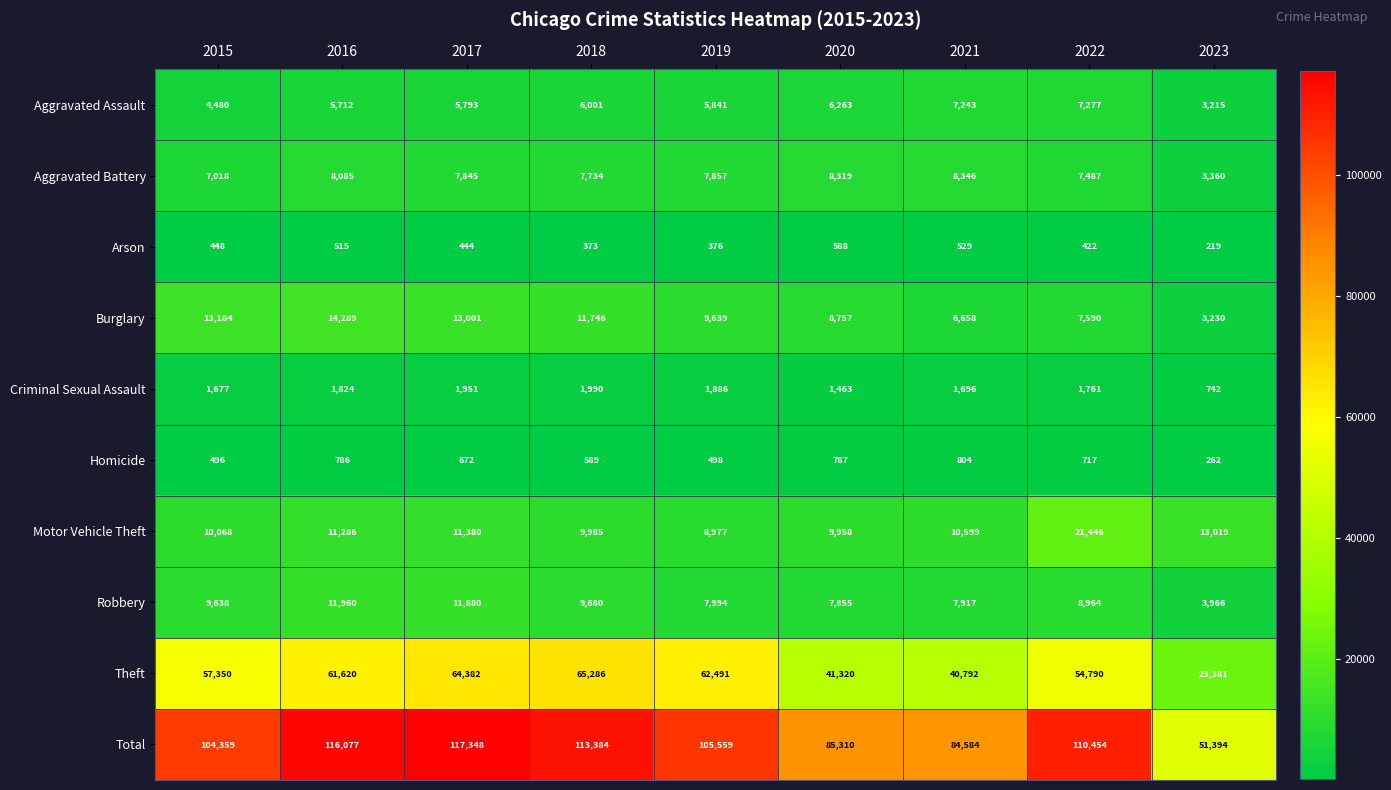

The value of Robbery at 2021 is 7917. True or false?

True